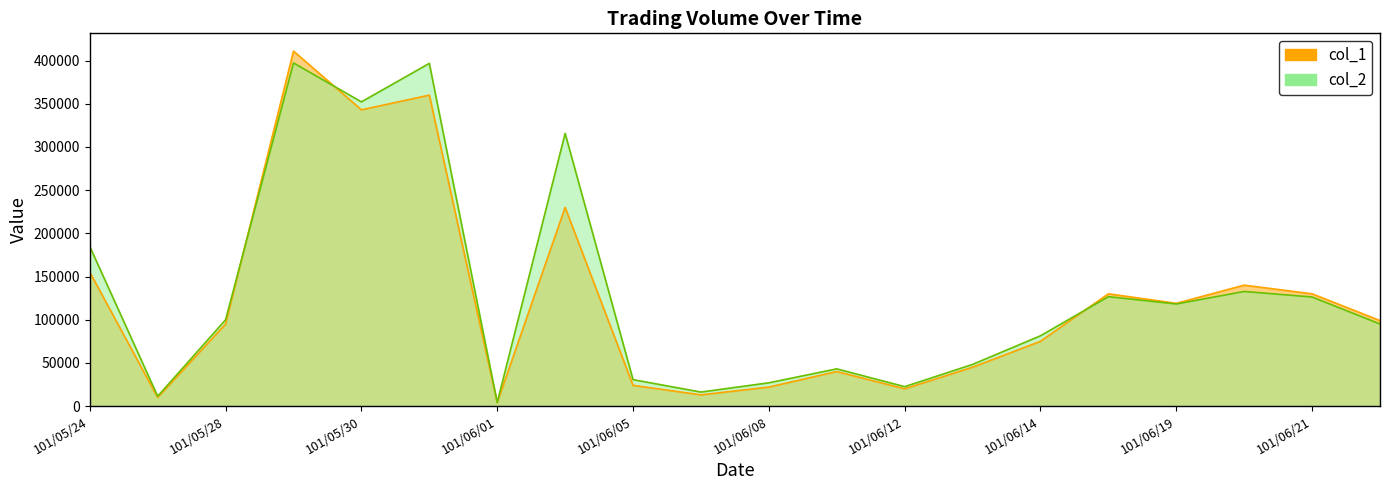

Is the value of col_2 at 101/06/05 greater than the value of col_1 at 101/06/08?

Yes